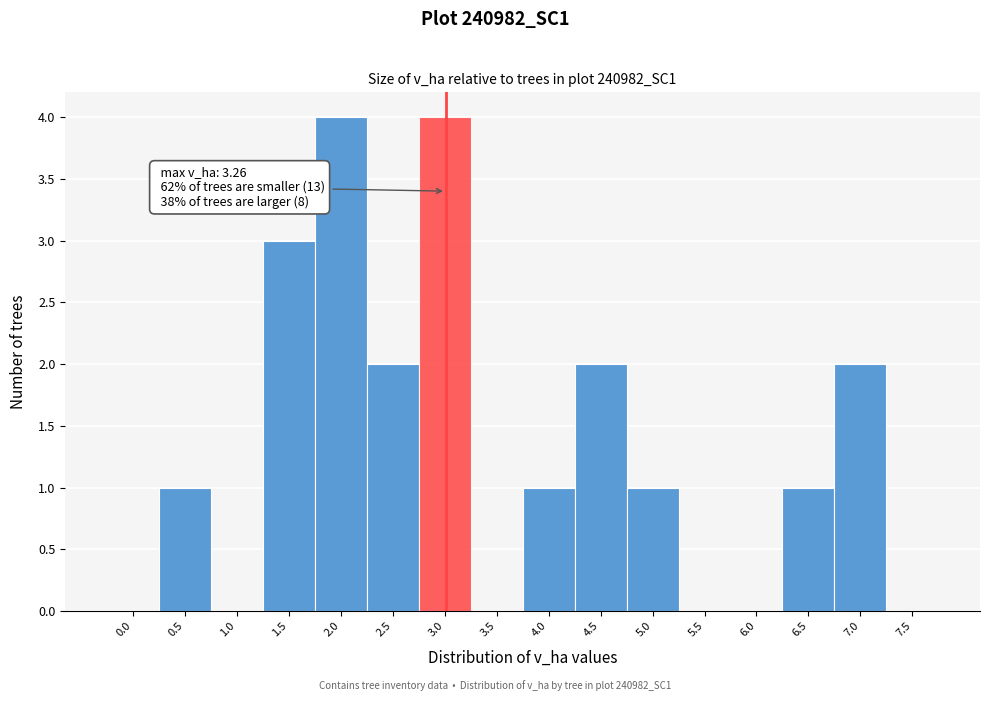

Reading right to left, list all the values displayed in this chart.

7.5=0	7.0=2	6.5=1	6.0=0	5.5=0	5.0=1	4.5=2	4.0=1	3.5=0	3.0=4	2.5=2	2.0=4	1.5=3	1.0=0	0.5=1	0.0=0